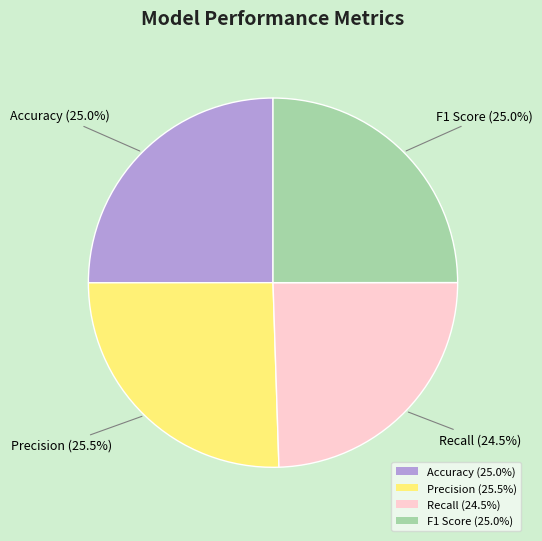

Is there any slice that represents more than half of the pie?

No